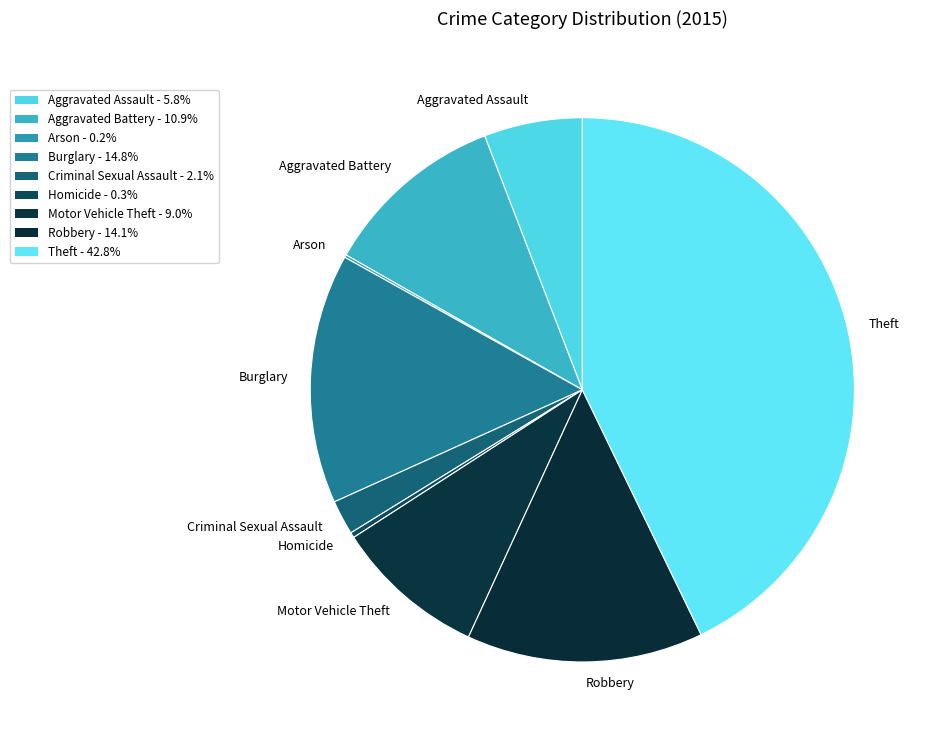

Which slice is the largest?

Theft